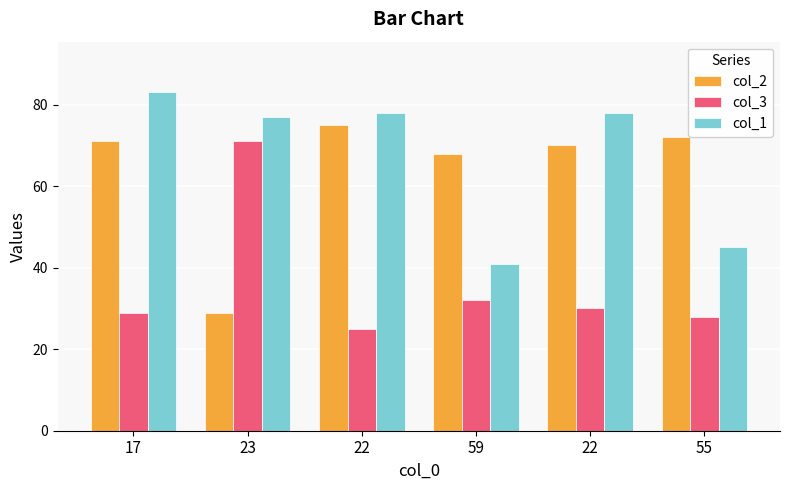

How many data points in col_1 are less than 78?

3